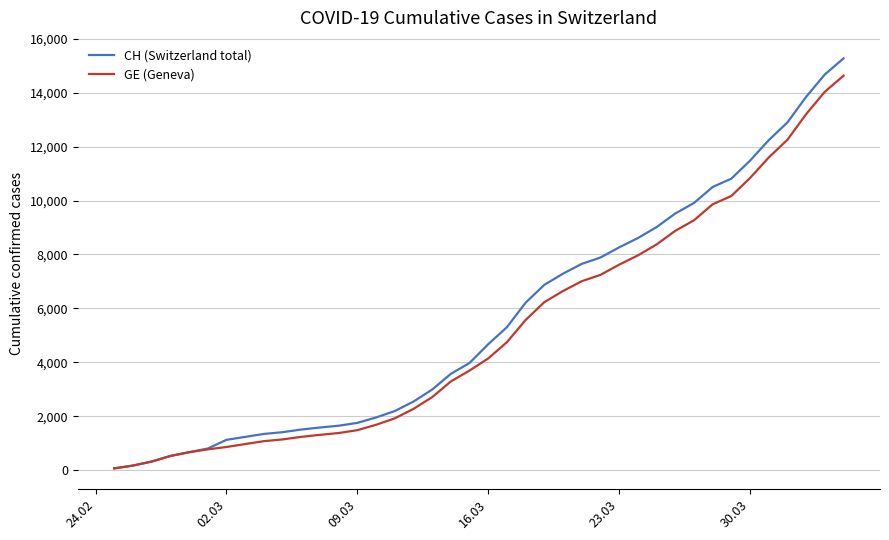

How many lines are shown in the chart?

2